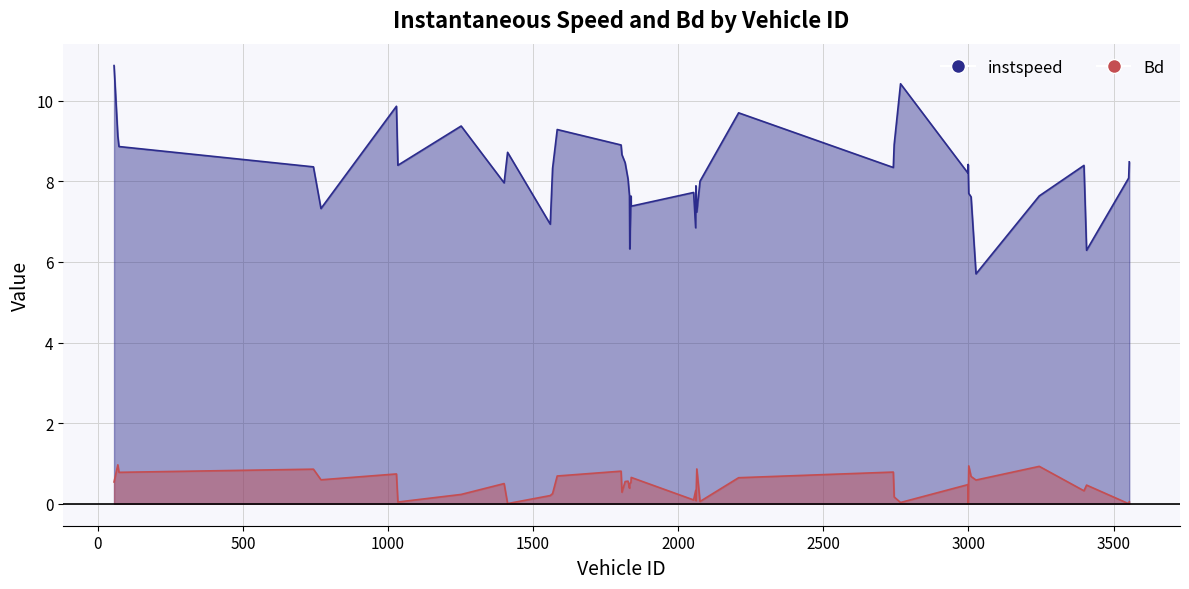

Which label corresponds to the largest value in the chart?

56